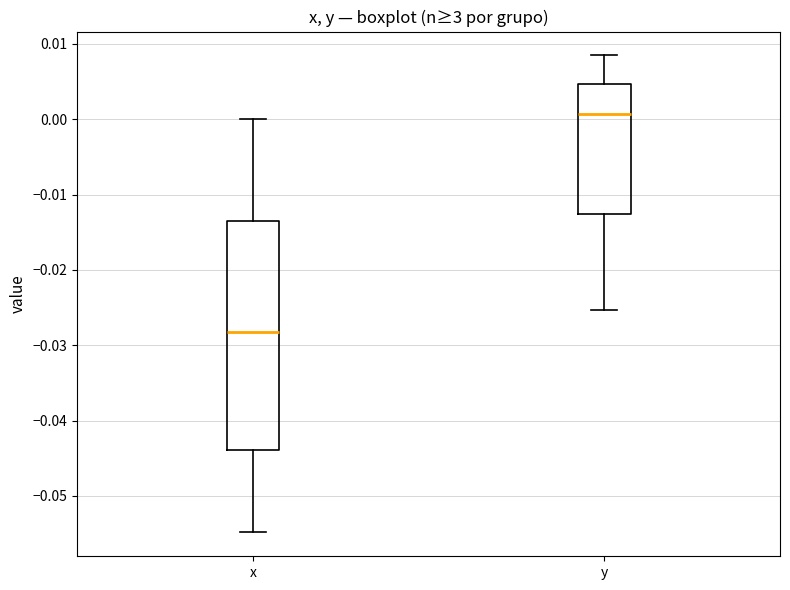

Where is the lower edge of the box for x on the y-axis? The values are not printed on the chart, so give them approximately, as read against the axis.

-0.044